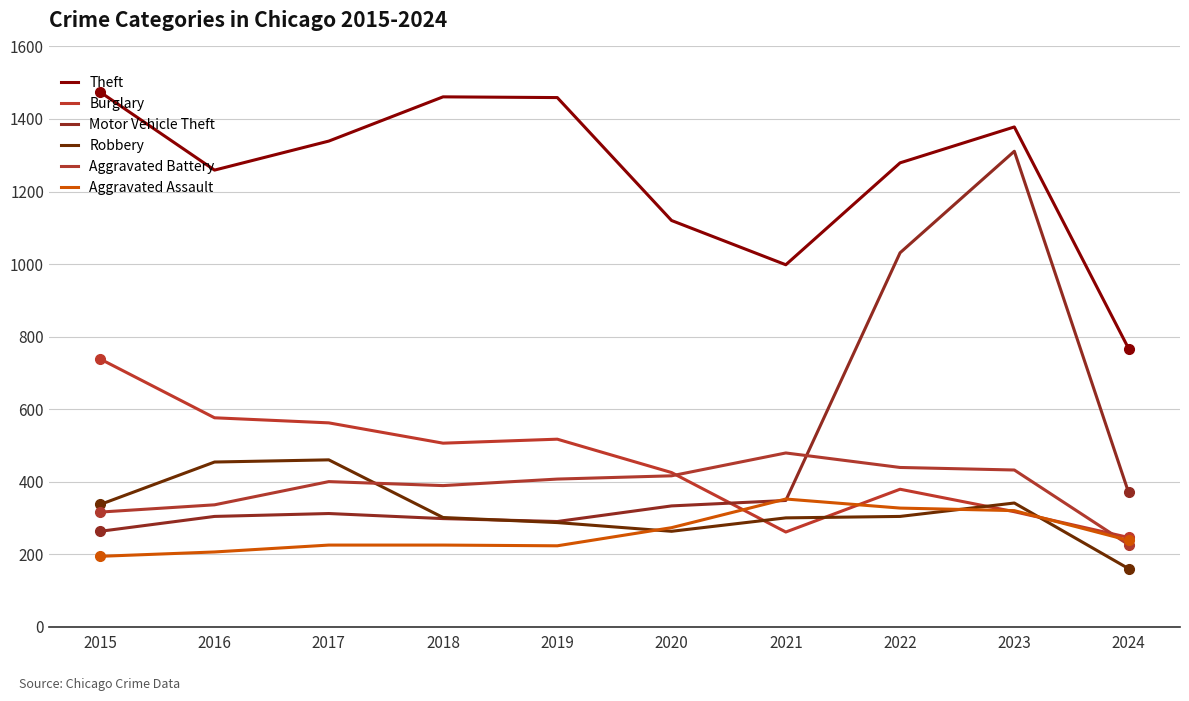

At which category does the chart reach its minimum across all series?

2024